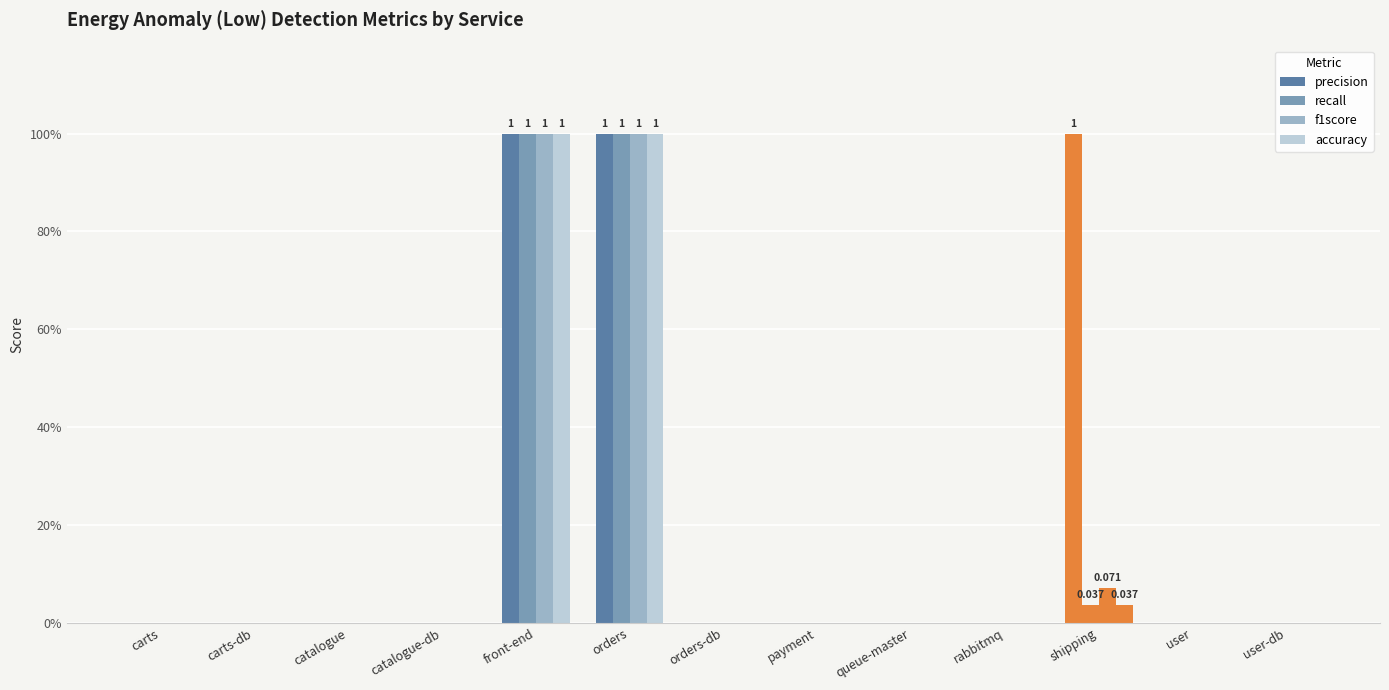

What is the sum of all f1score values?

2.1